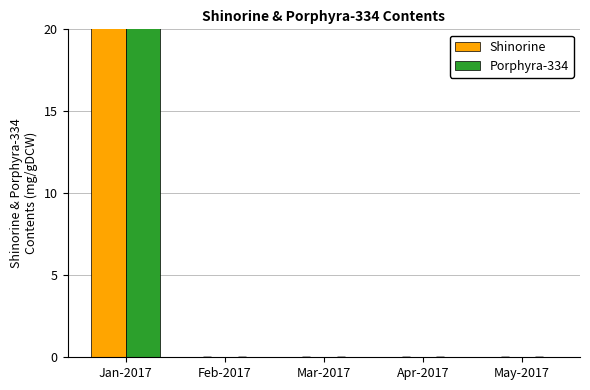

Are the bars grouped side by side (vs. stacked)?

Yes